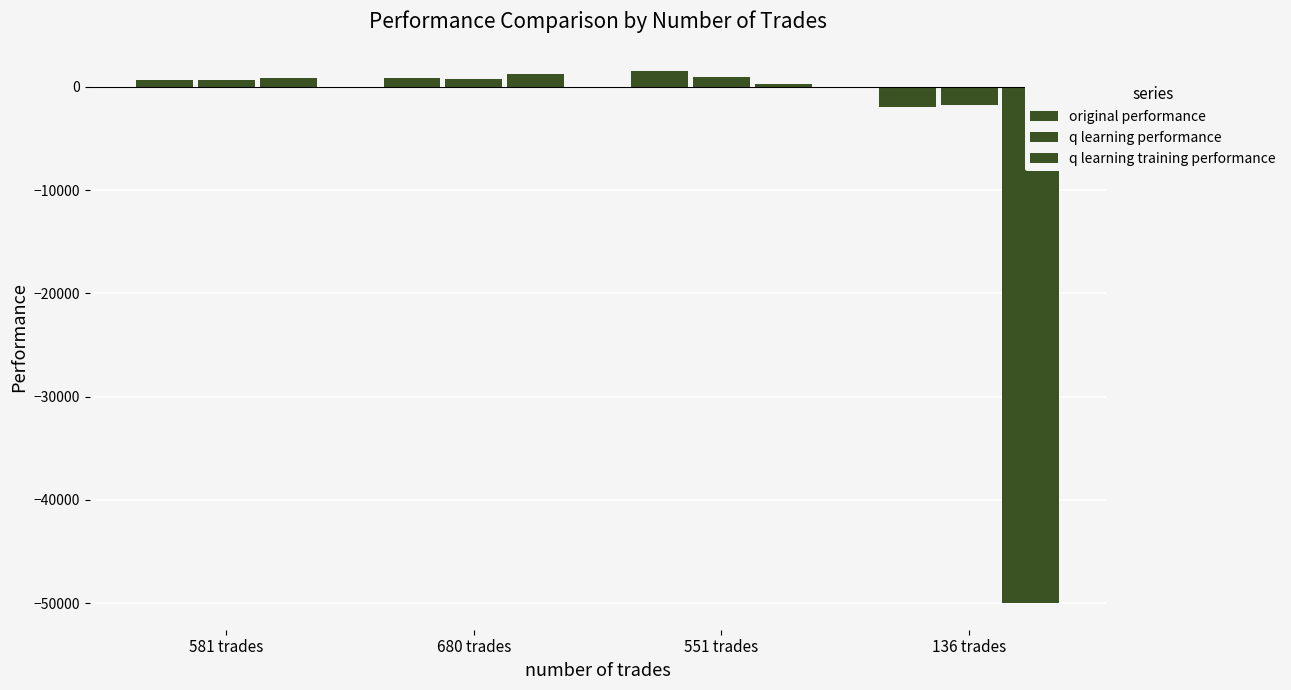

How many positive values does the original performance series have?

3